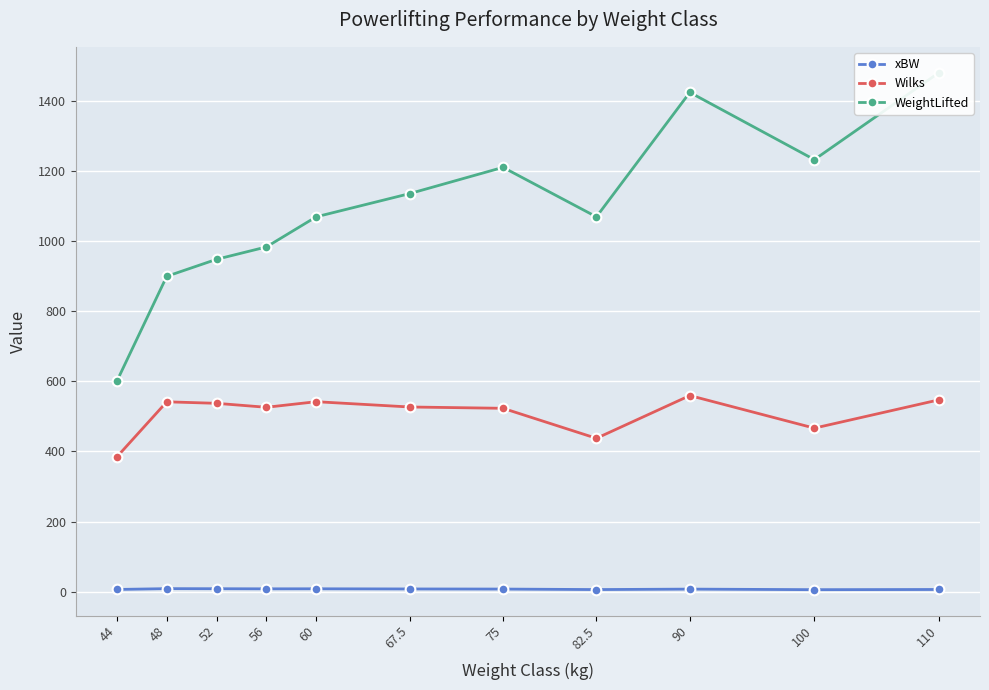

How many lines are shown in the chart?

3